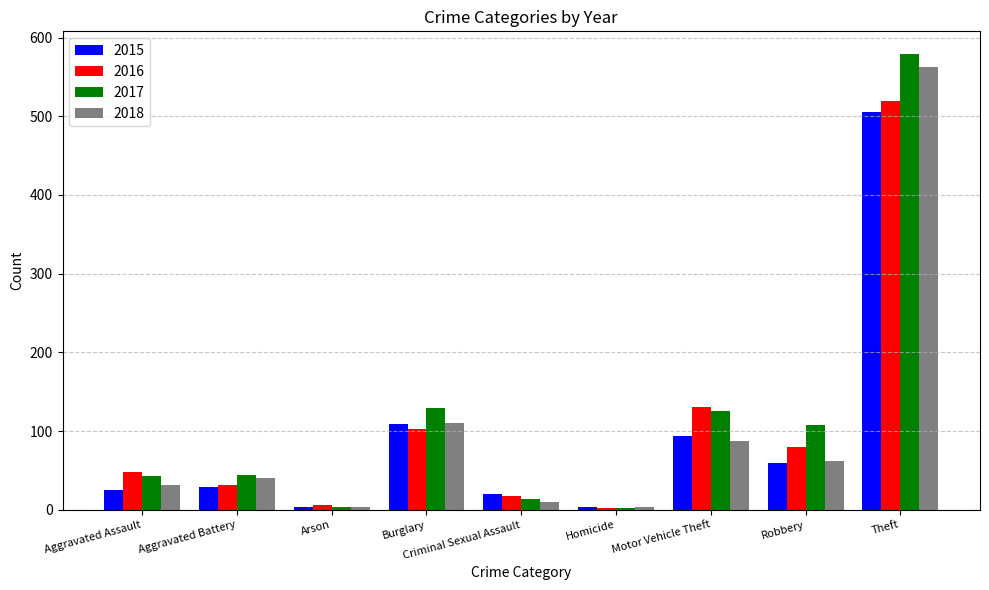

How many bars are there in total?

36